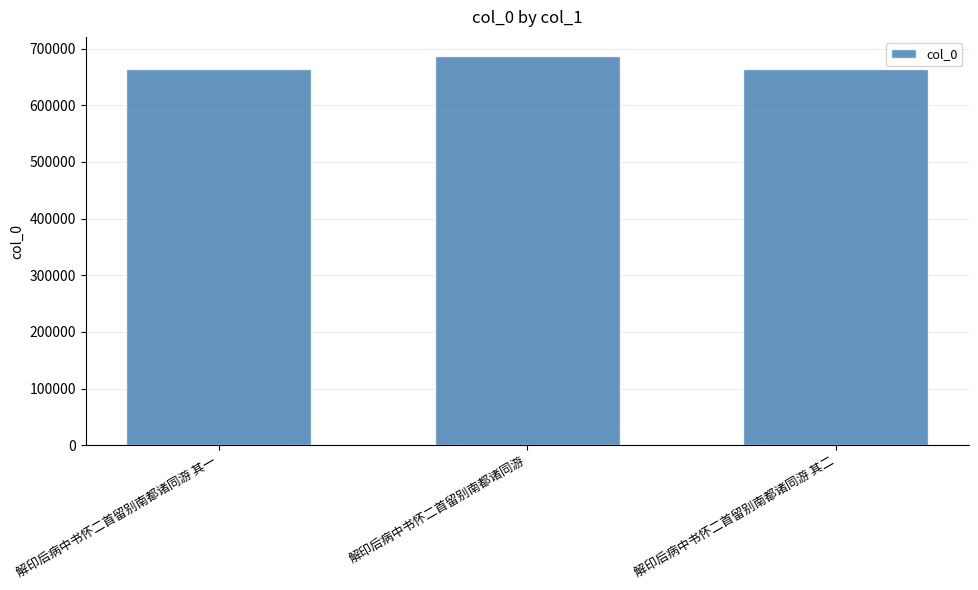

What is the difference between the maximum and second lowest values?

23058